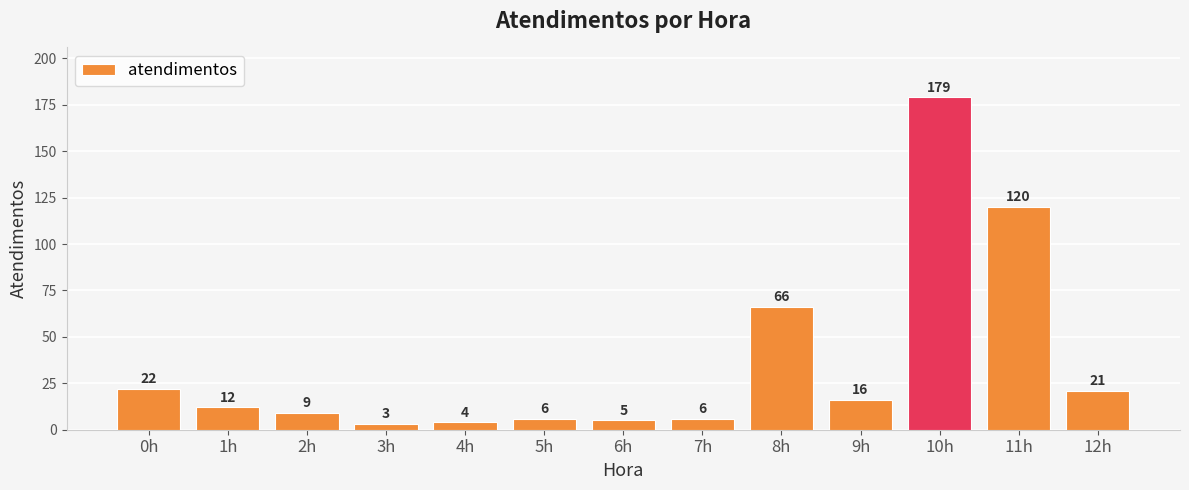

What position from the left is 11h?

12